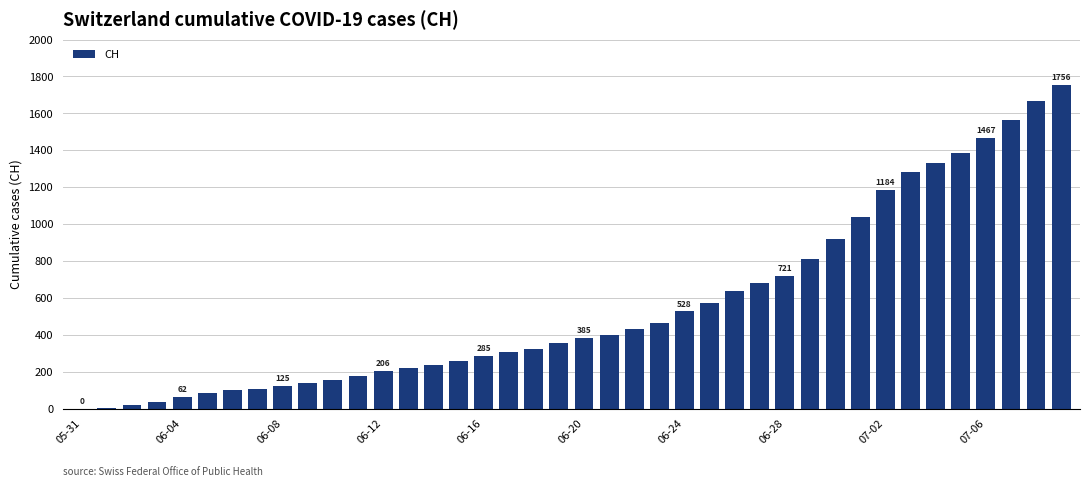

What is the sum of all values?

22422